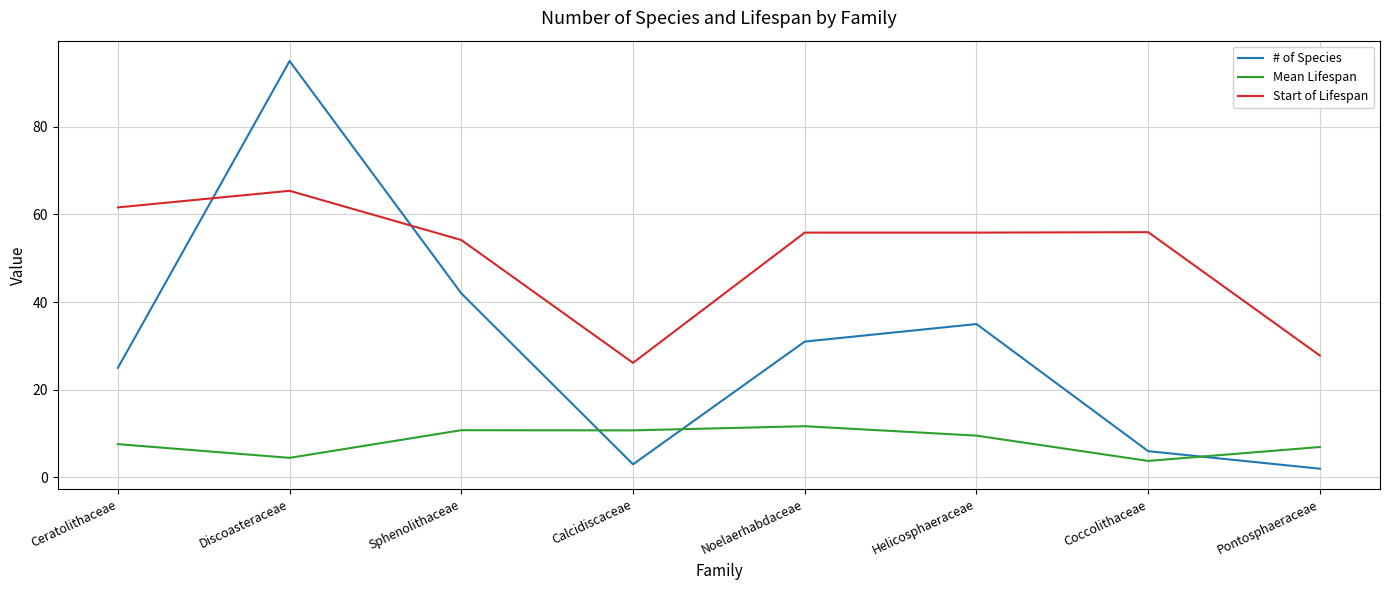

What is the difference between the maximum and second lowest values in the # of Species series?

92.0